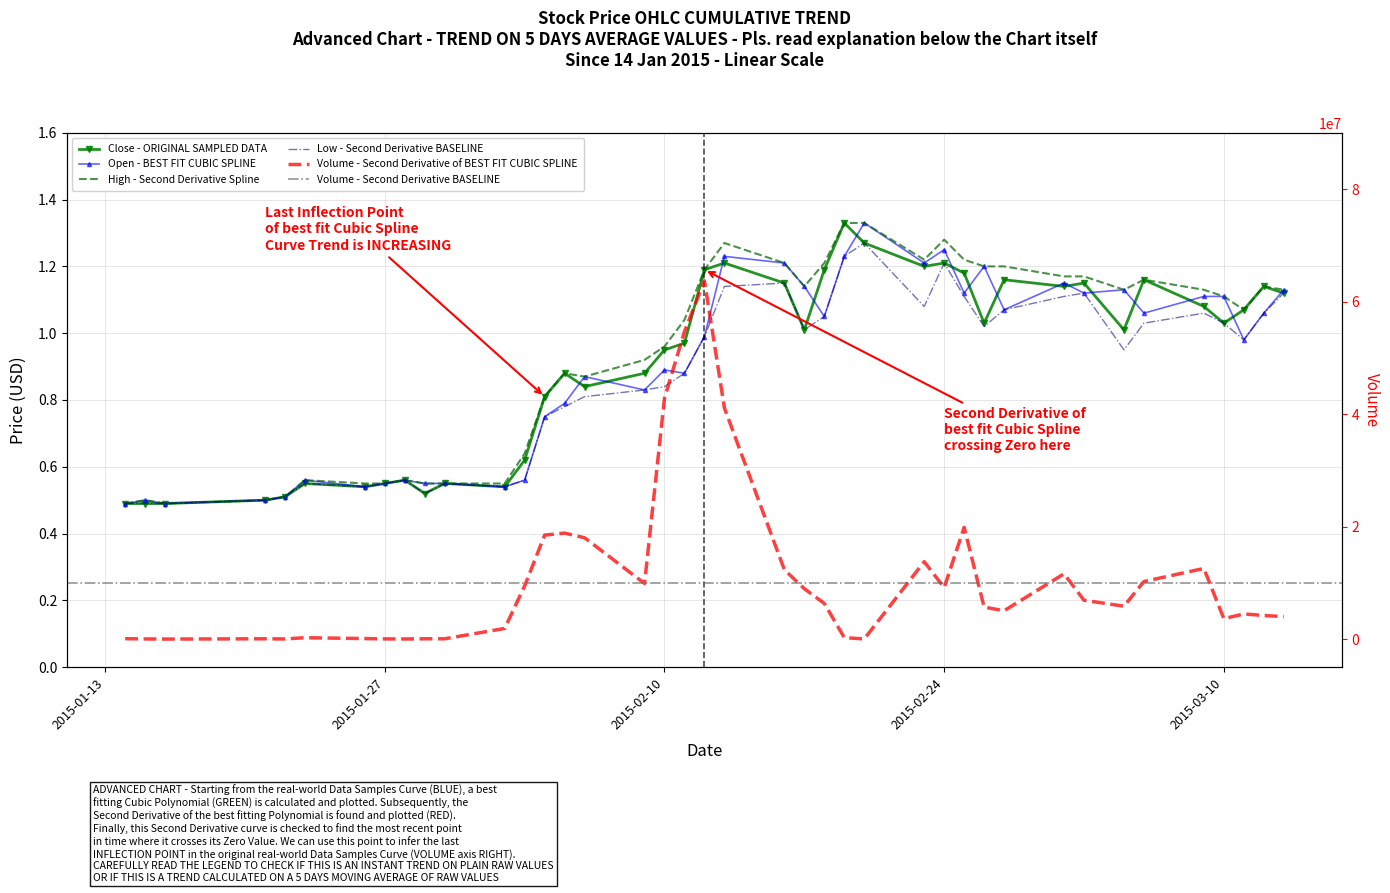

Is it true that Close equals 0.6 at 2015-01-28?

True